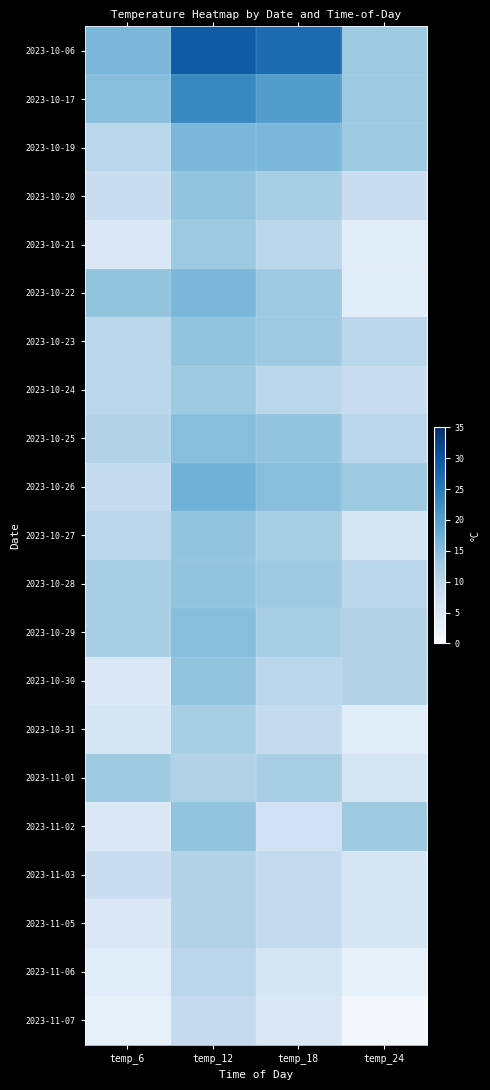

Rank the series by their maximum value, from lowest to highest.

2023-11-07, 2023-11-06, 2023-11-03, 2023-11-05, 2023-10-31, 2023-10-21, 2023-10-24, 2023-11-01, 2023-10-20, 2023-10-23, 2023-10-27, 2023-10-28, 2023-10-30, 2023-11-02, 2023-10-25, 2023-10-29, 2023-10-19, 2023-10-22, 2023-10-26, 2023-10-17, 2023-10-06